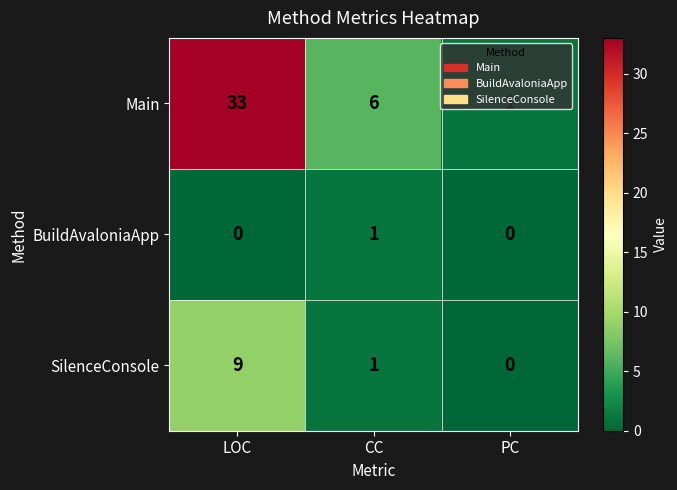

What is the total value across all series at PC?

1